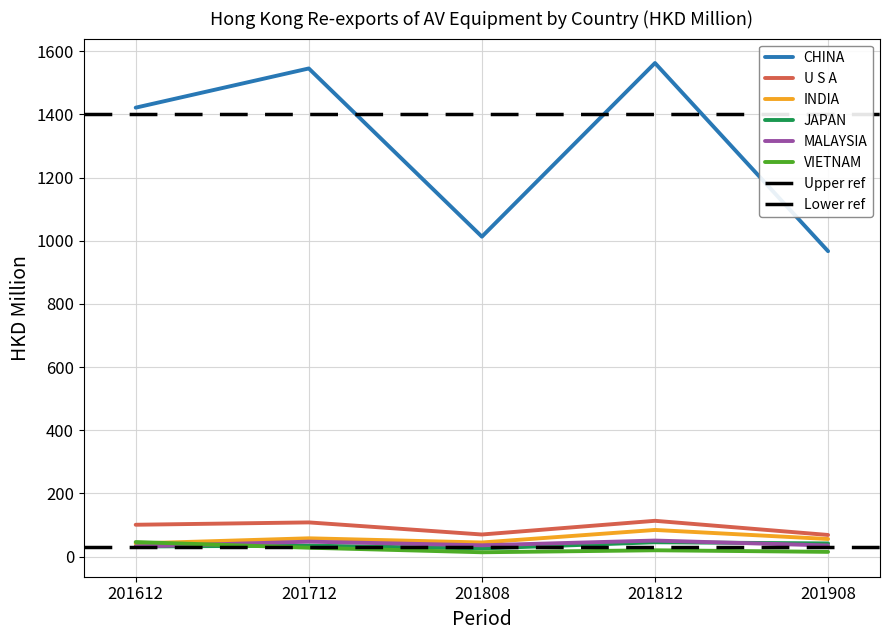

At which category does JAPAN reach its first local peak?

201712